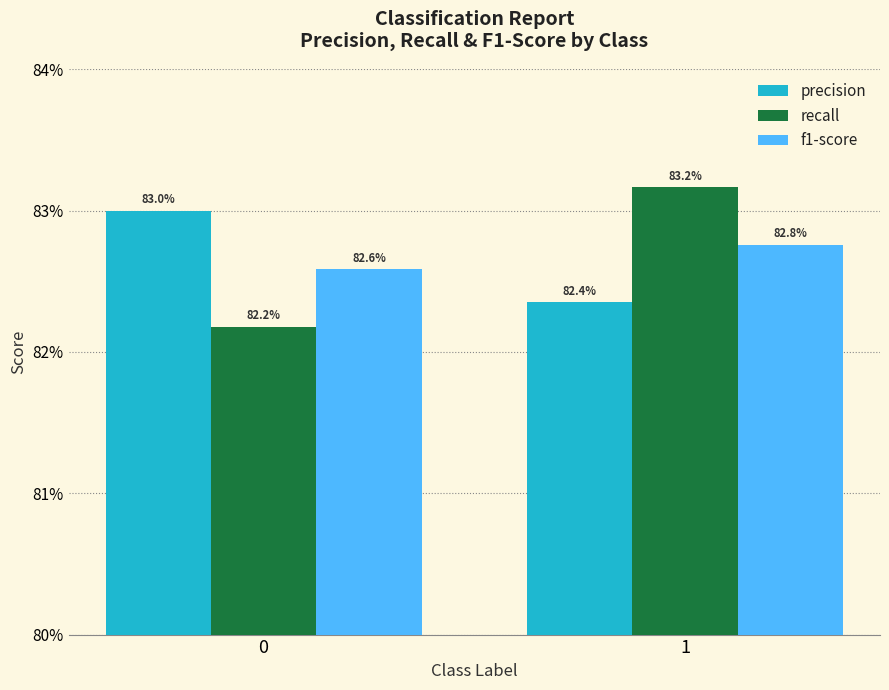

What are all the series names shown in the legend?

precision, recall, f1-score